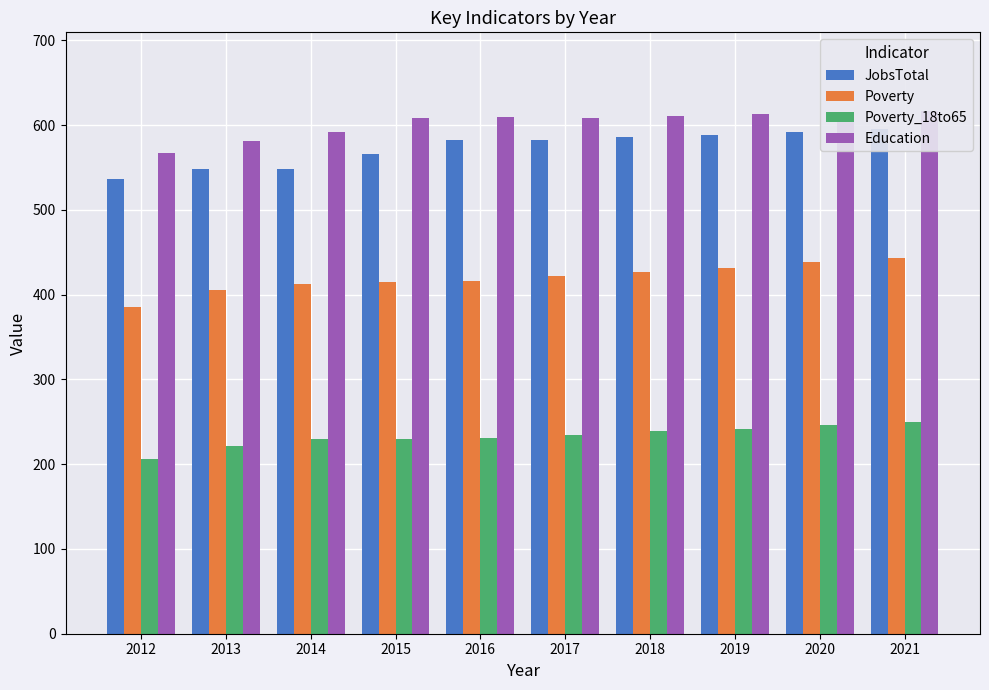

What value does the Poverty series have at 2015, to the nearest 5?

415